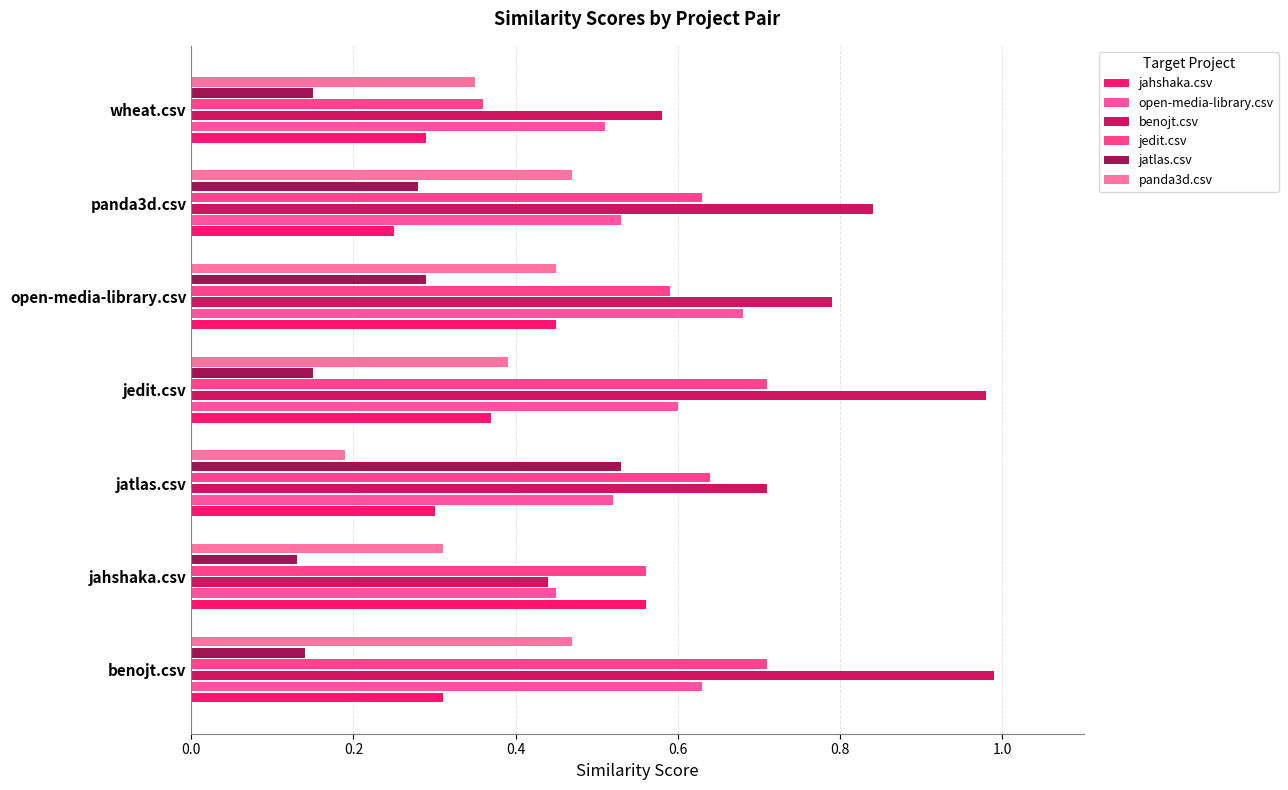

Rank the series by their maximum value, from lowest to highest.

panda3d.csv, jatlas.csv, jahshaka.csv, open-media-library.csv, jedit.csv, benojt.csv